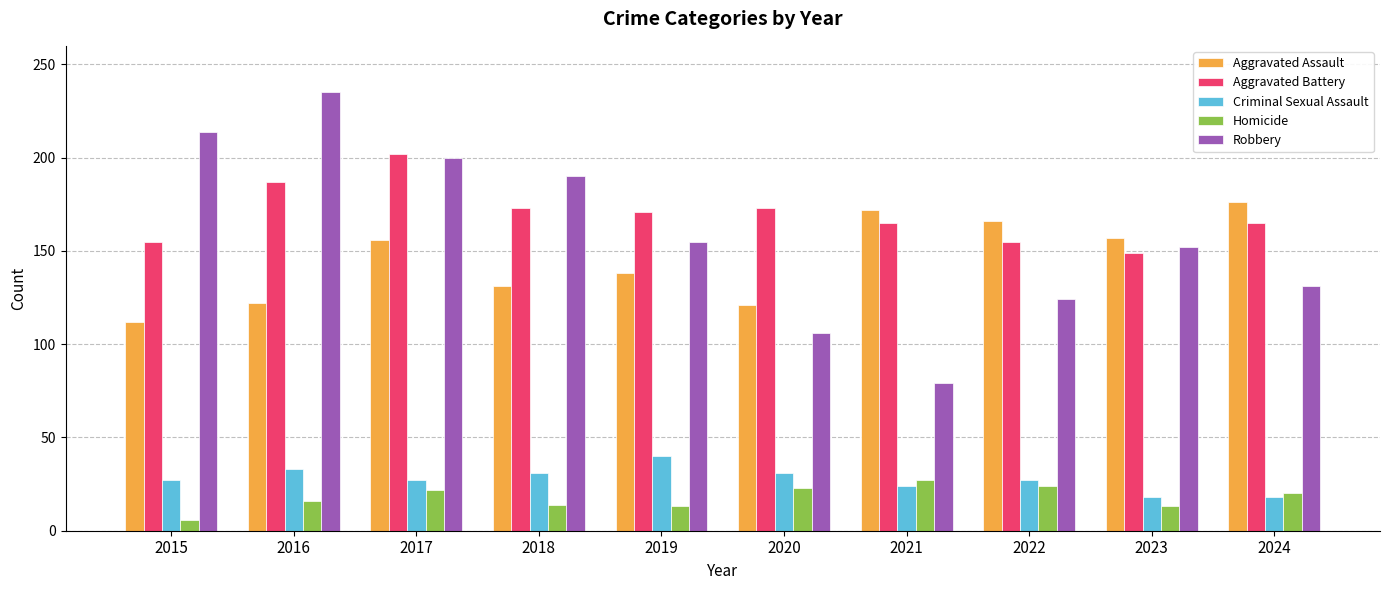

Which series has the widest spread of values?

Robbery